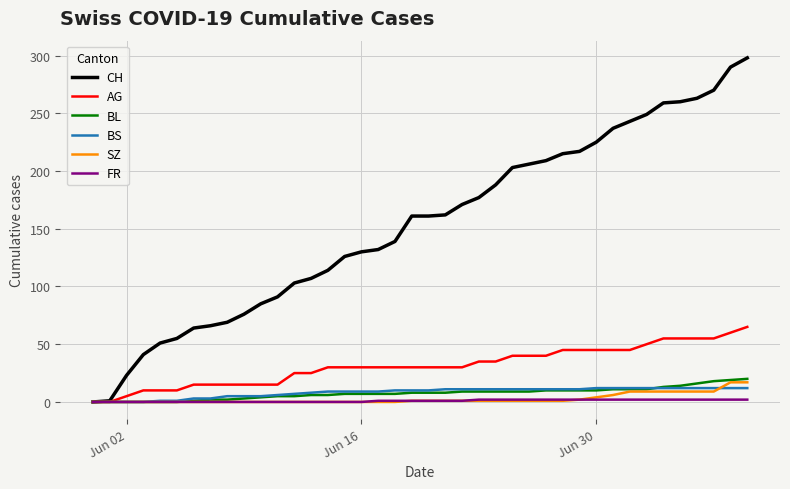

Which series has the largest range (max minus min)?

CH